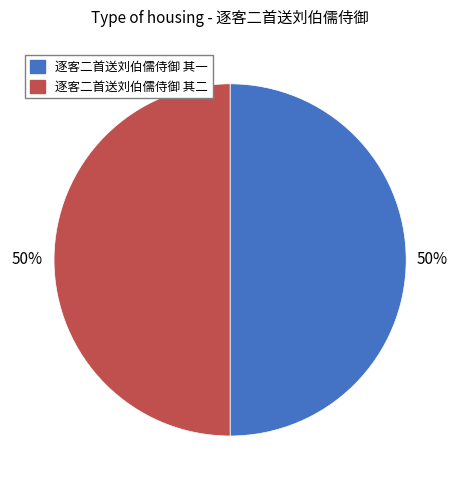

Is the sum of 逐客二首送刘伯儒侍御 其一 and 逐客二首送刘伯儒侍御 其二 greater than half?

Yes